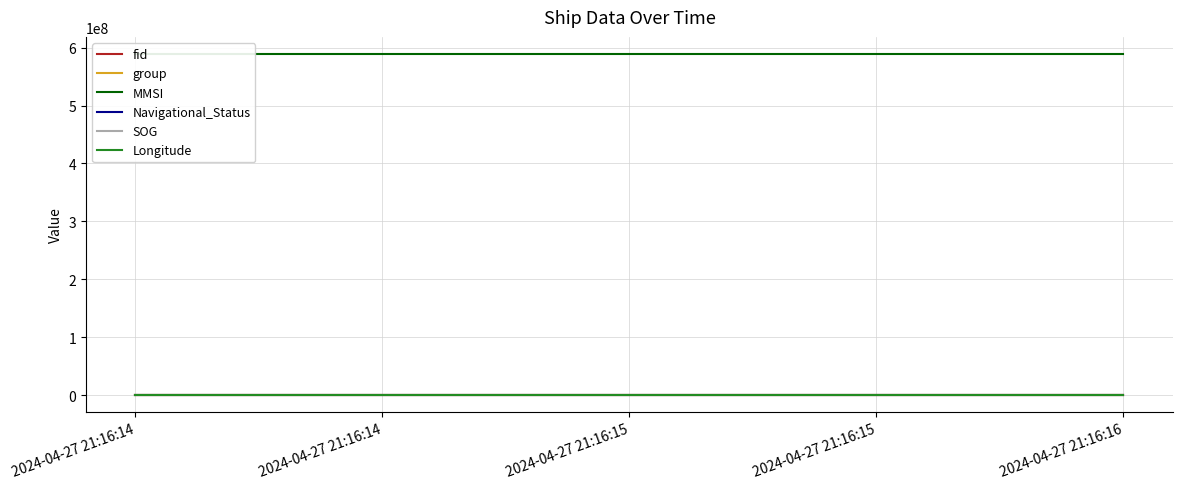

What is the difference between the maximum and minimum values in the fid series?

158.0